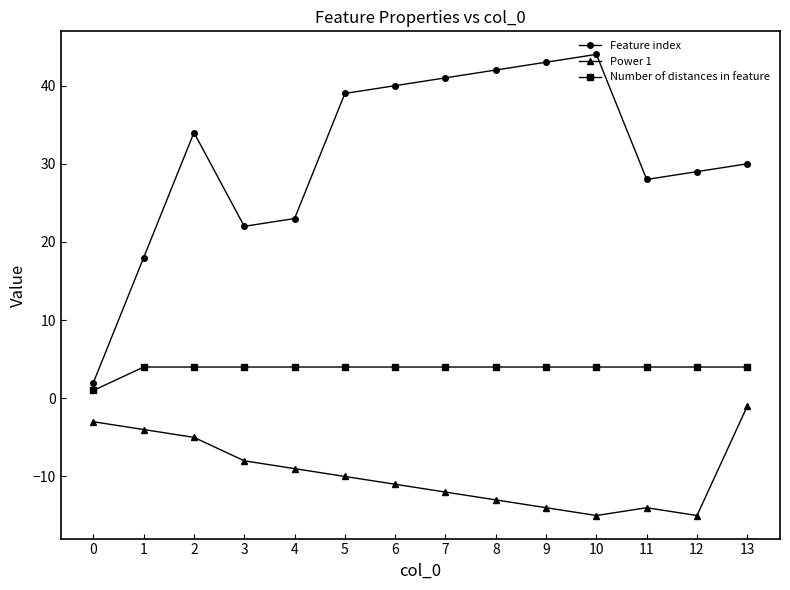

How many lines are shown in the chart?

3